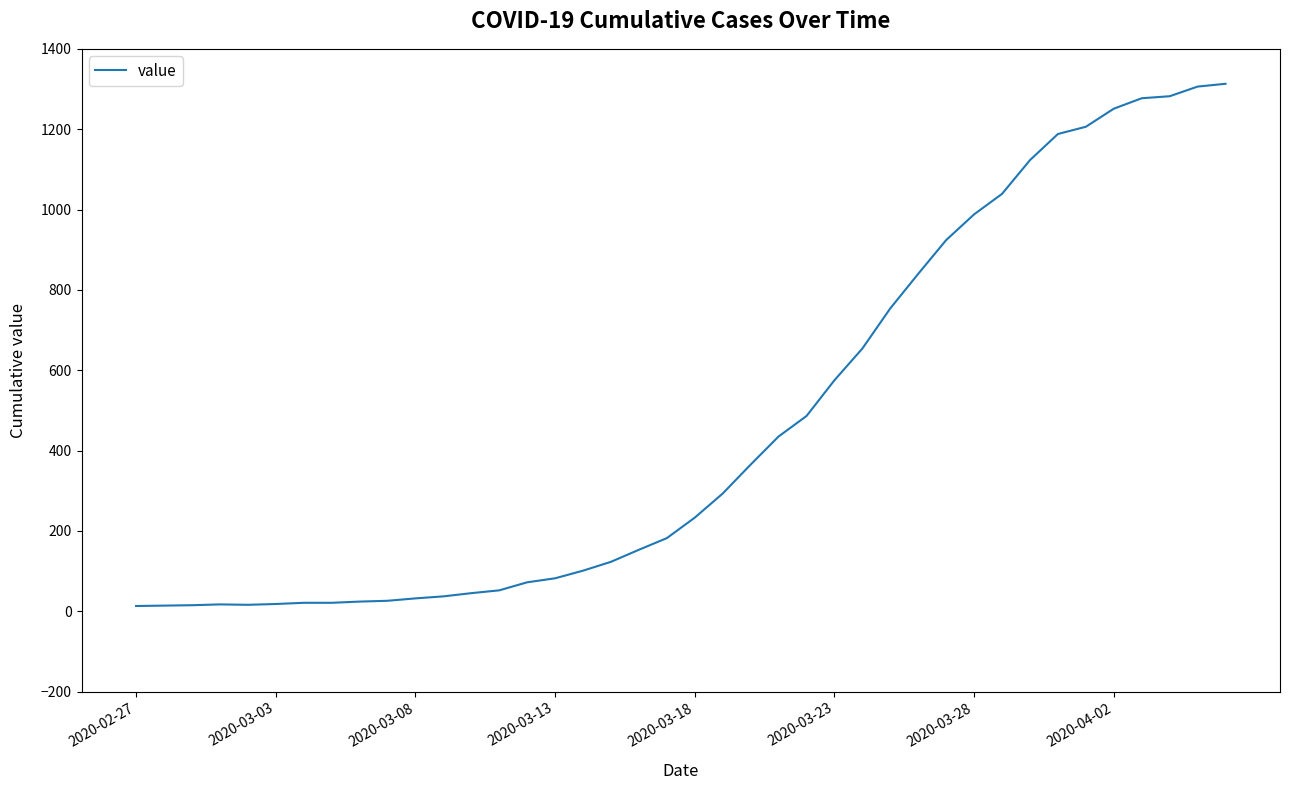

What is the greatest value displayed?

1313